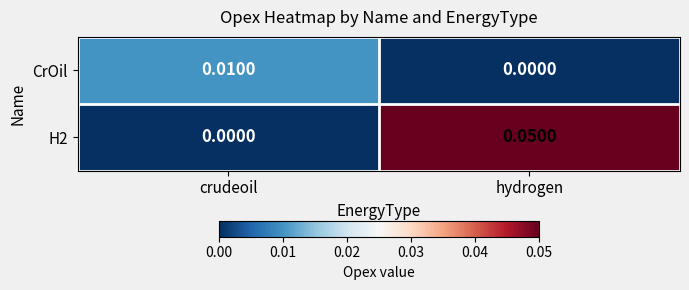

At which label does H2 reach its peak?

hydrogen